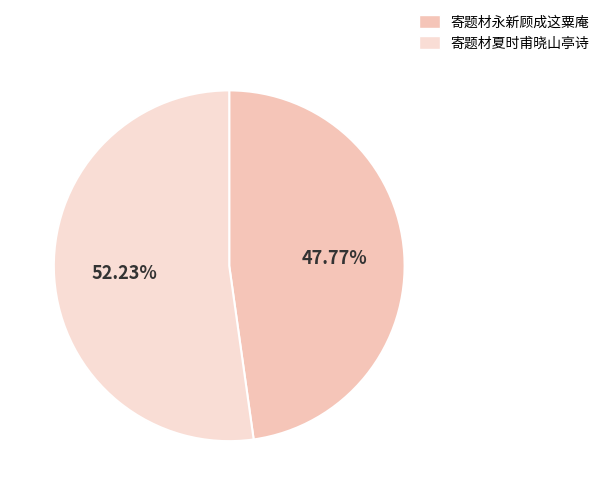

What is the majority slice?

寄题材夏时甫晓山亭诗